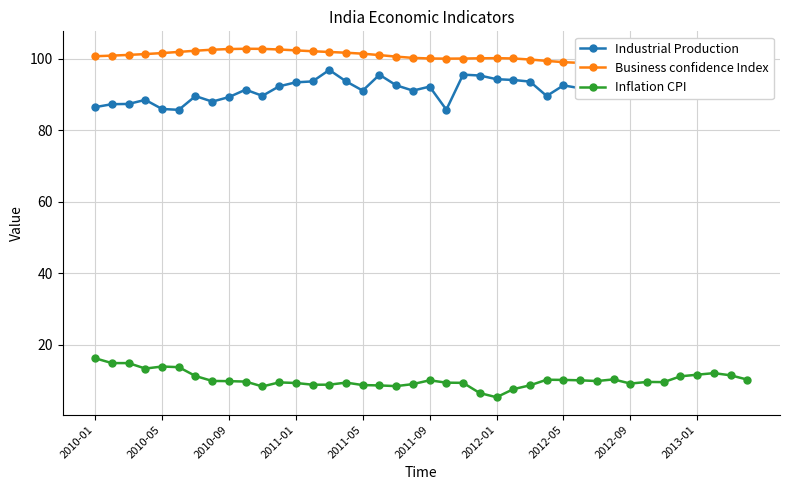

Count the number of categories in the chart.

40